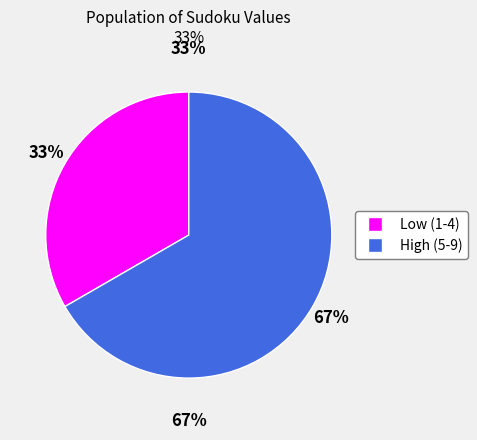

Does 4 represent more than half of the total?

No